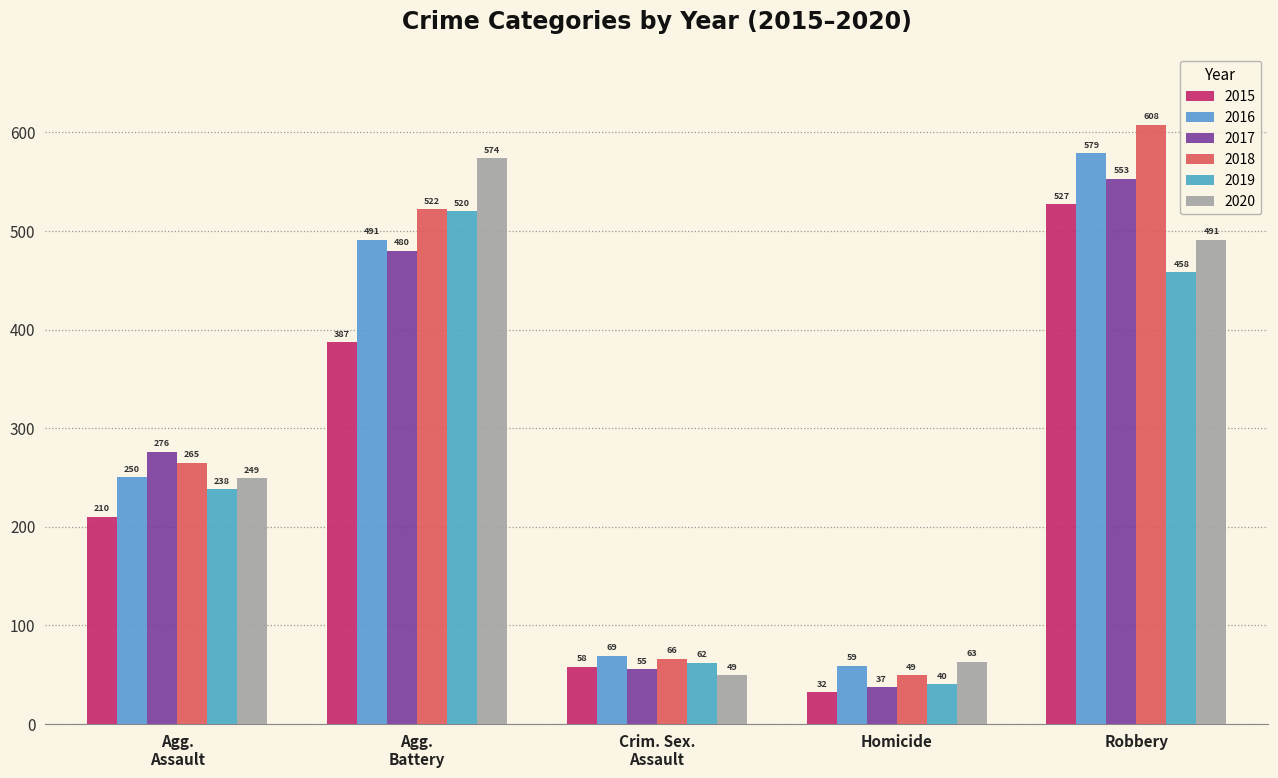

How many values in the 2015 series are below 210?

2